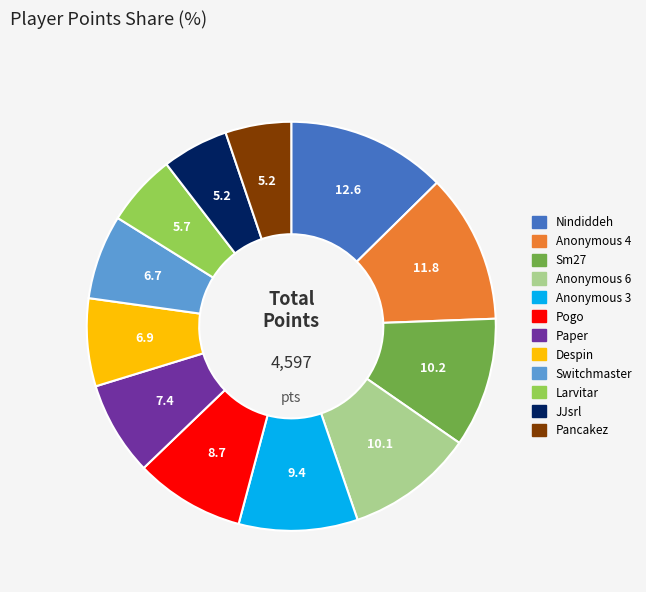

Which category has the biggest portion of the pie?

Nindiddeh